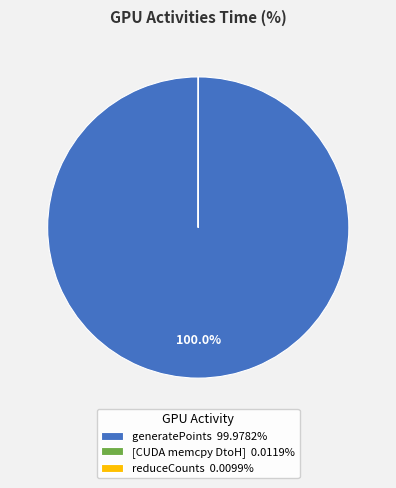

Is there a majority slice in this chart?

Yes